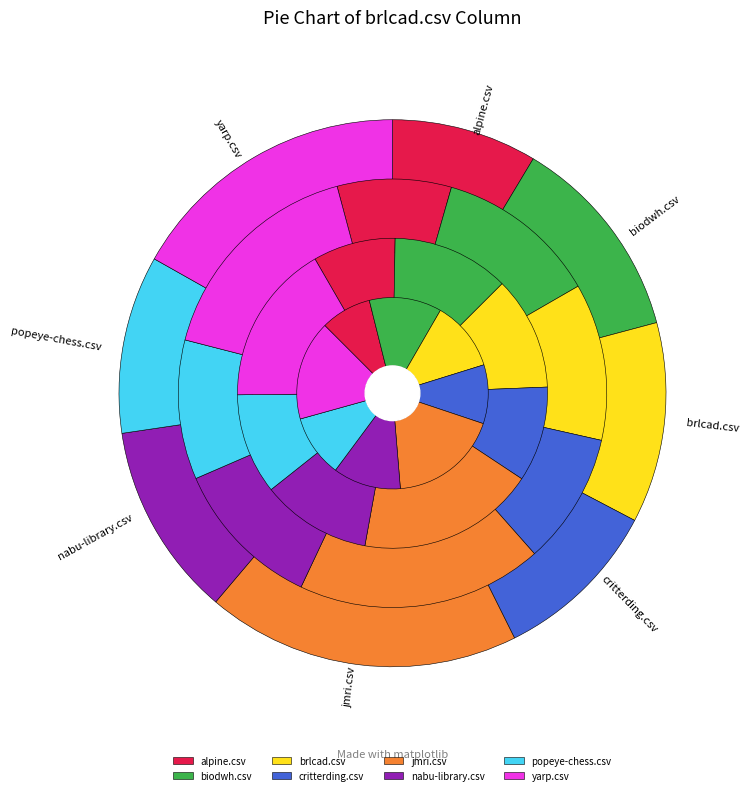

True or false: yarp.csv accounts for 12% of the total.

False